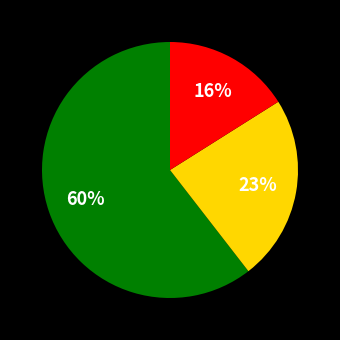

Is there any slice that represents more than half of the pie?

Yes